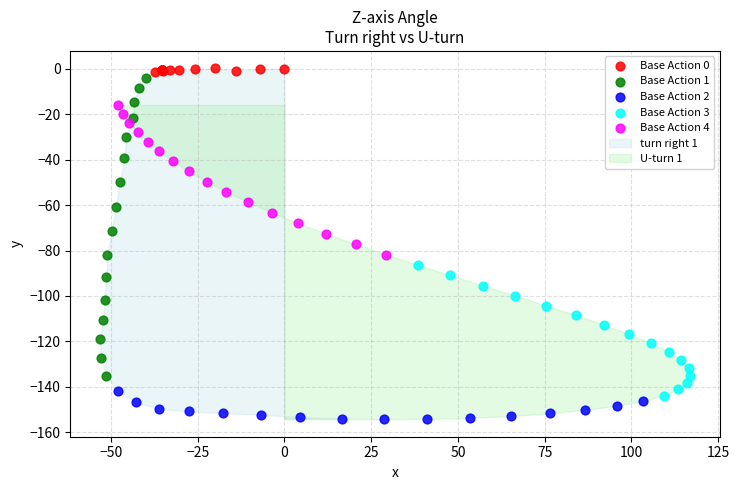

Which series reaches the minimum Y coordinate?

Base Action 2